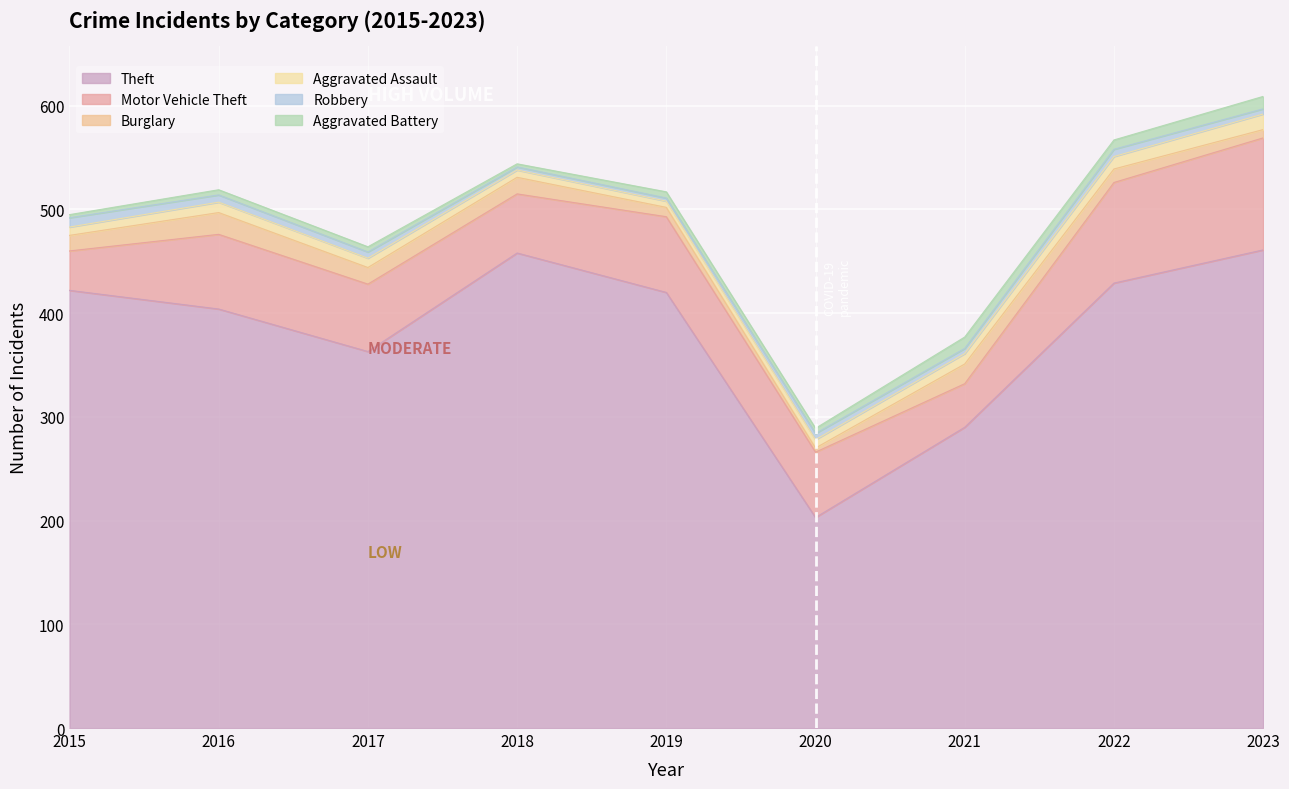

What is the difference between the maximum and minimum values in the Burglary series?

17